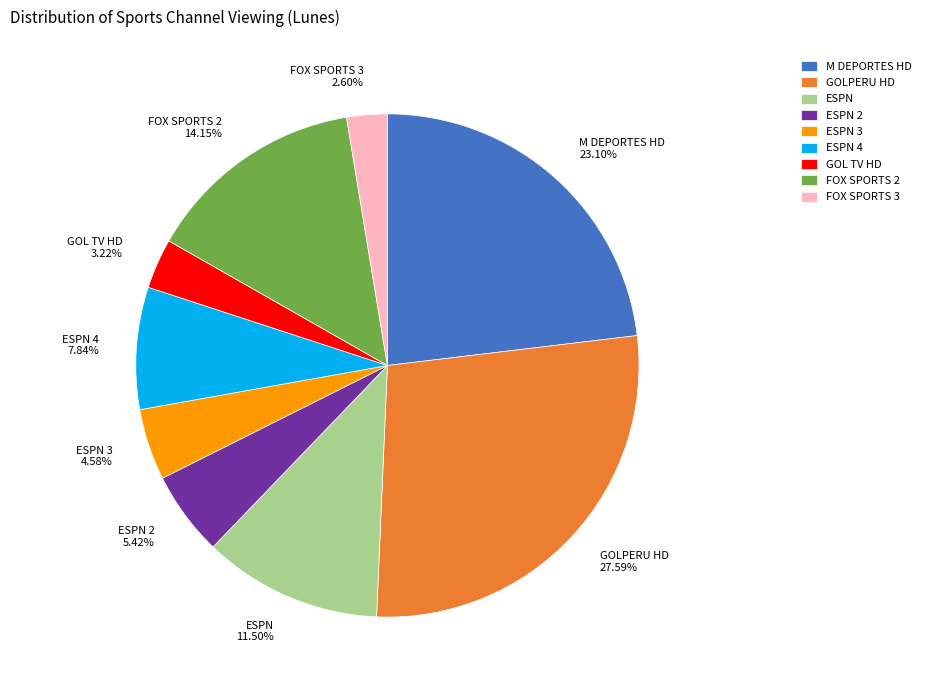

To the nearest percent, what is the difference between the largest and smallest slice percentages?

25%